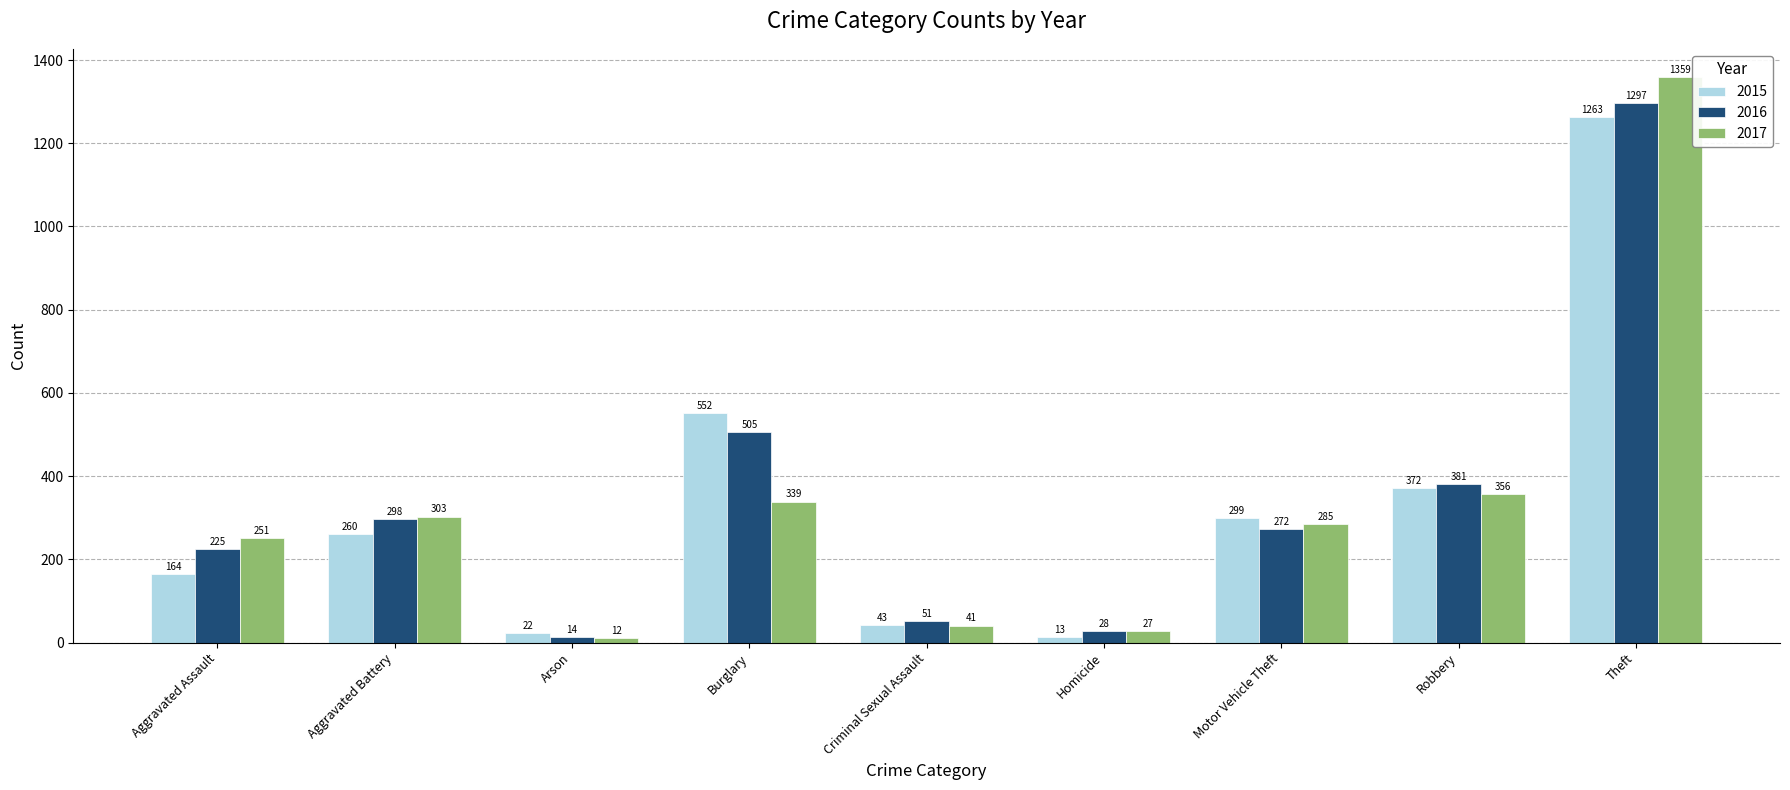

True or false: 2017 has a value of 2202 at Theft.

False